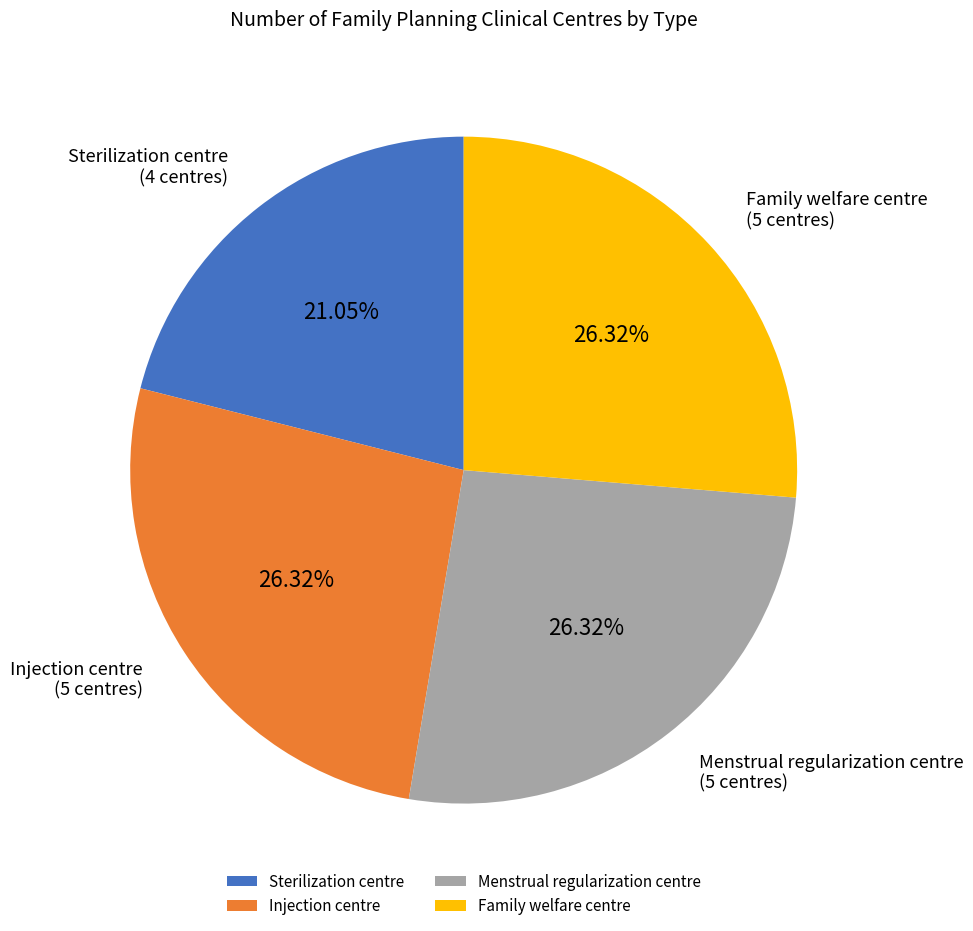

What percentage is the Sterilization centre slice, to the nearest percent?

21%